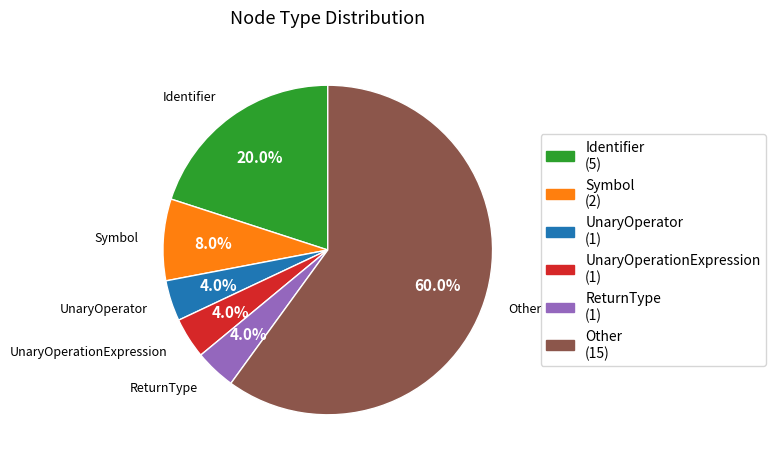

Is there a majority slice in this chart?

Yes